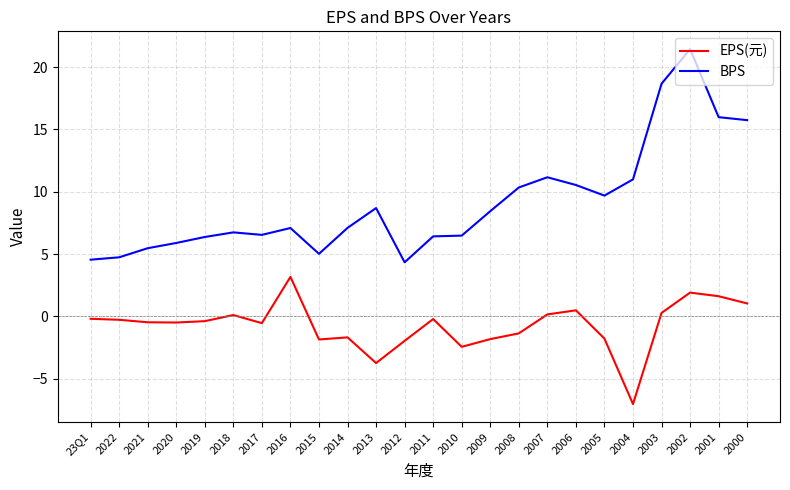

What is the difference between the maximum and minimum values in the BPS series?

17.1